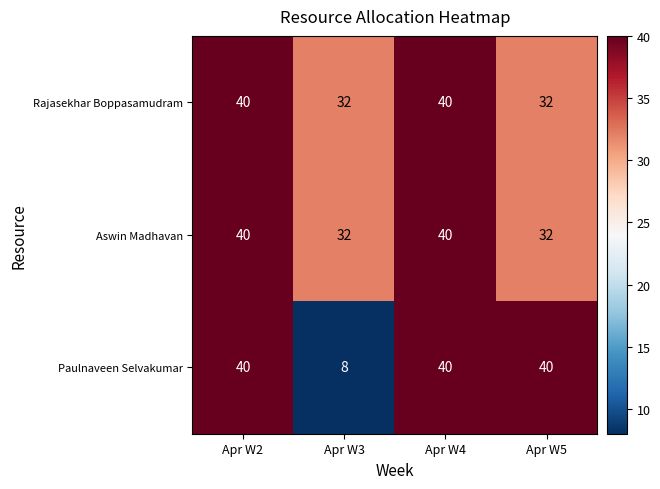

At how many categories does at least one series exceed 17?

4